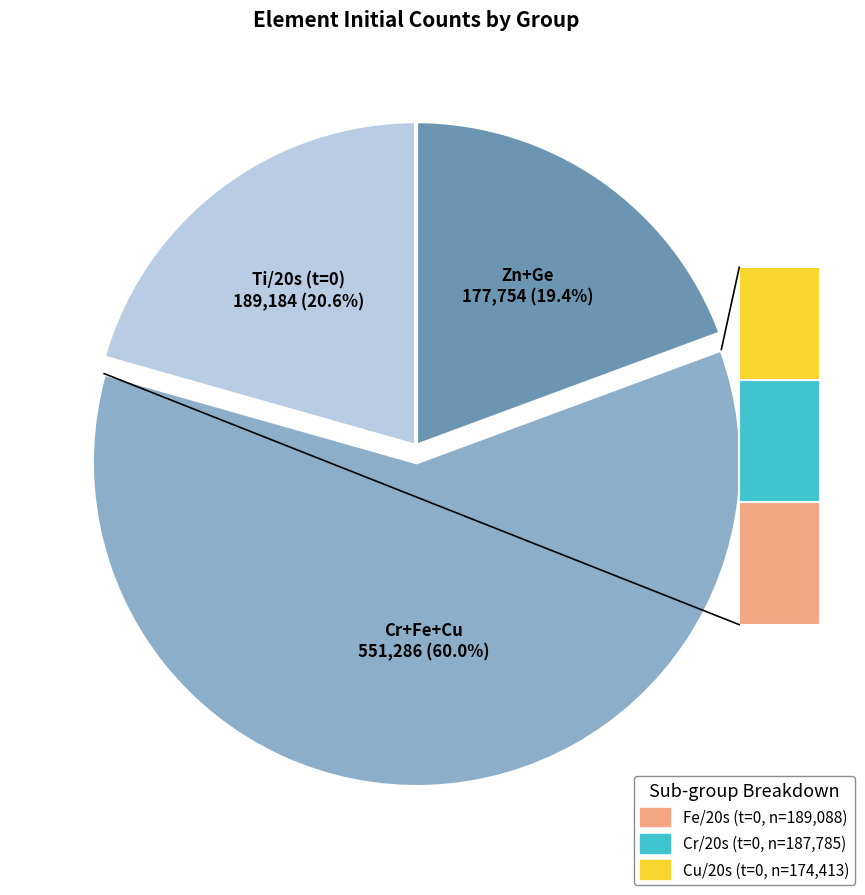

True or false: Cu accounts for 20% of the total.

False